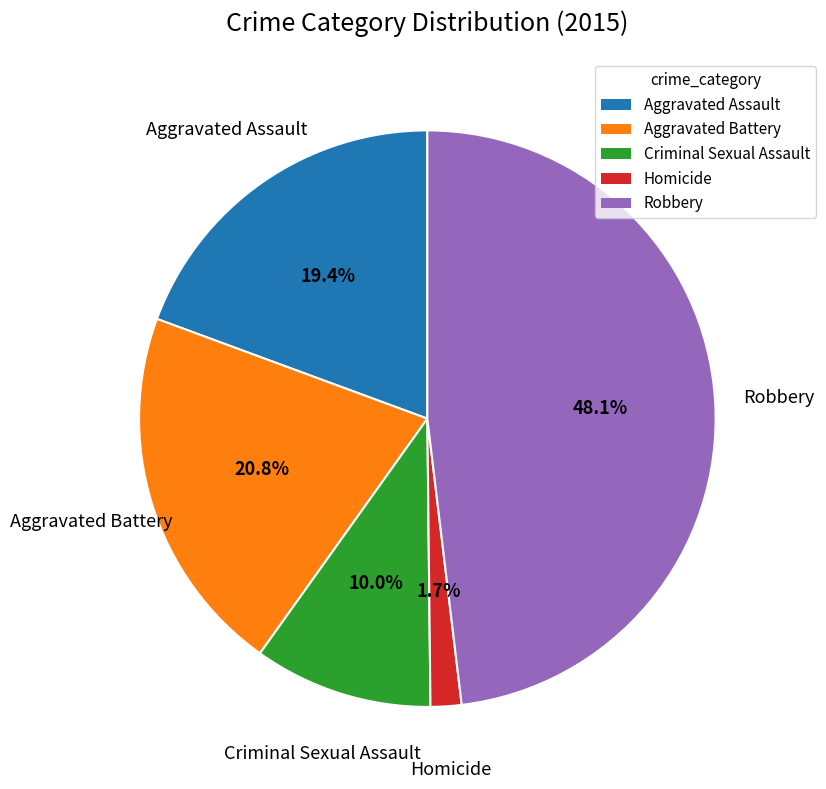

Between Aggravated Battery and Criminal Sexual Assault, which is larger?

Aggravated Battery